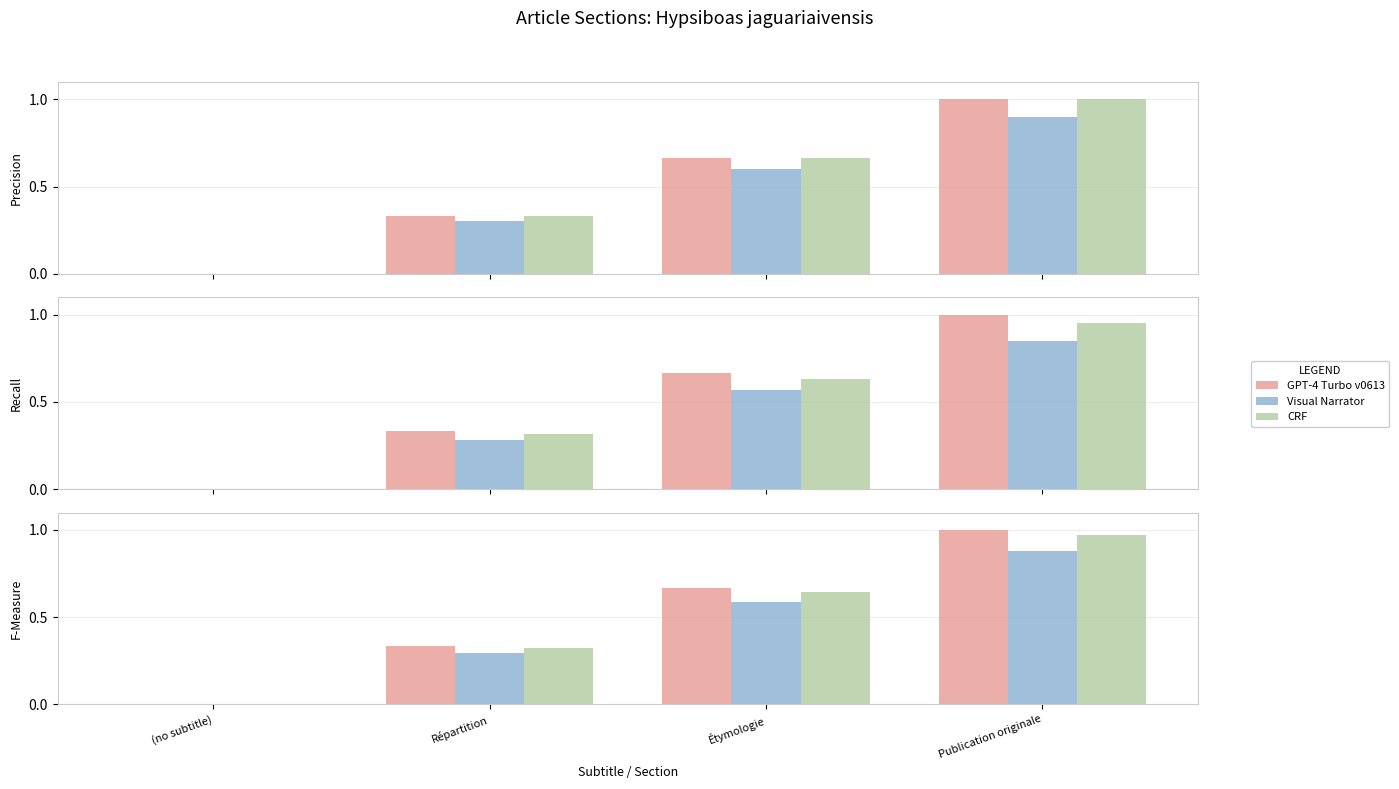

The value of CRF at Répartition is 0.2. True or false?

False